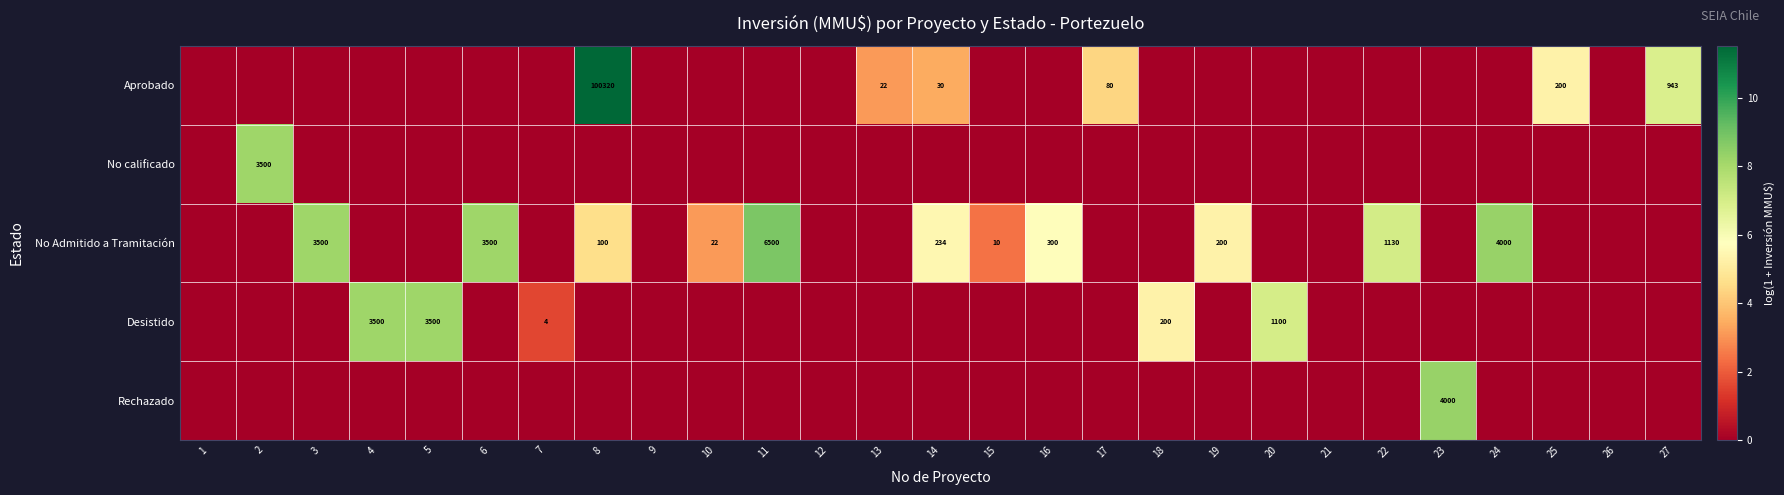

At which category is the sum across all series the highest?

8